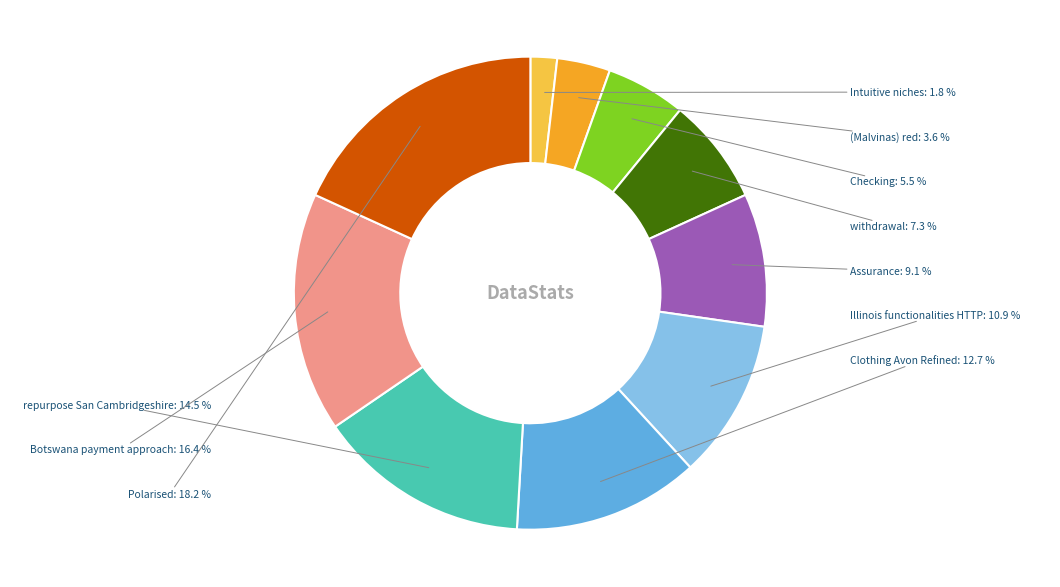

Is the sum of Intuitive niches and (Malvinas) red greater than half?

No